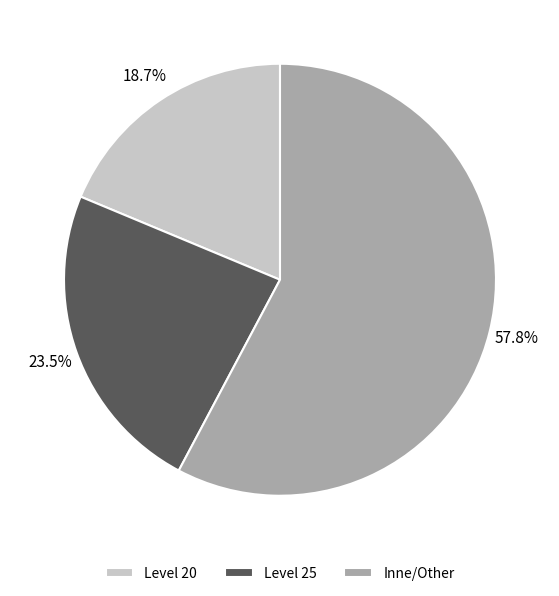

Approximately how many times larger is the value at Inne/Other compared to Level 20?

3.1